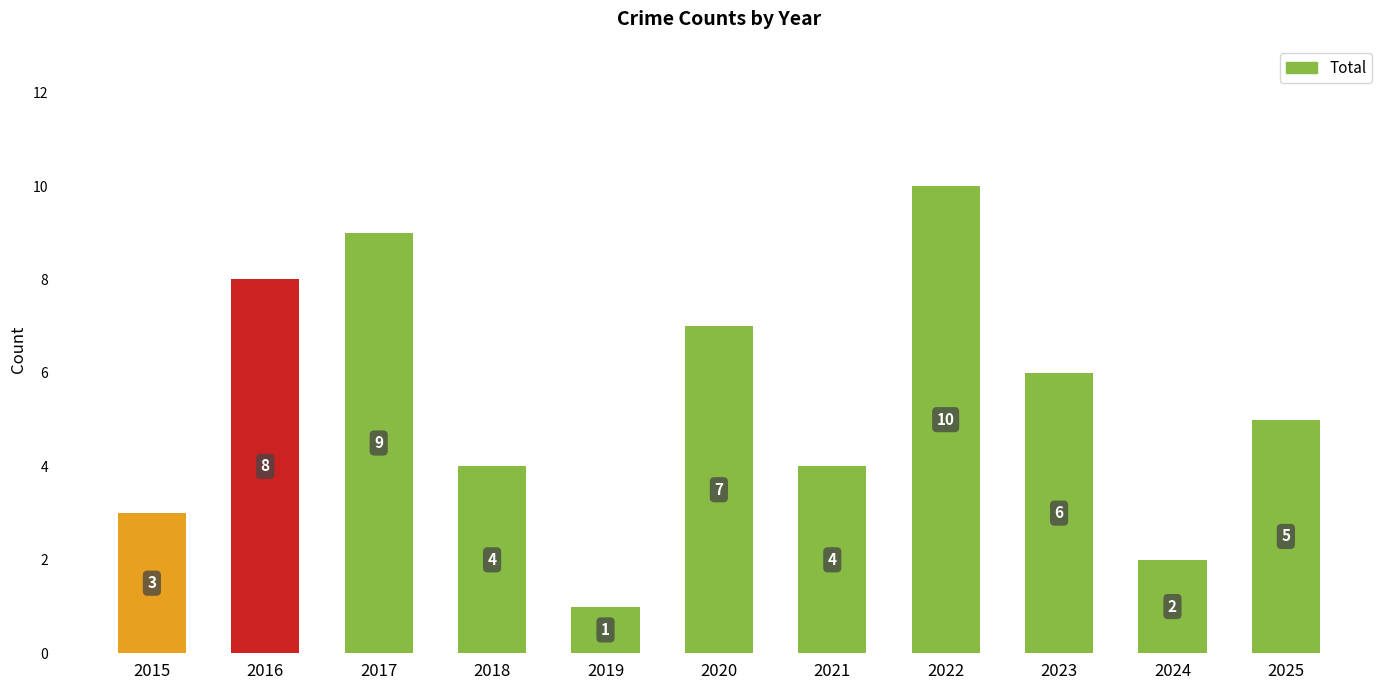

What is the average value?

5